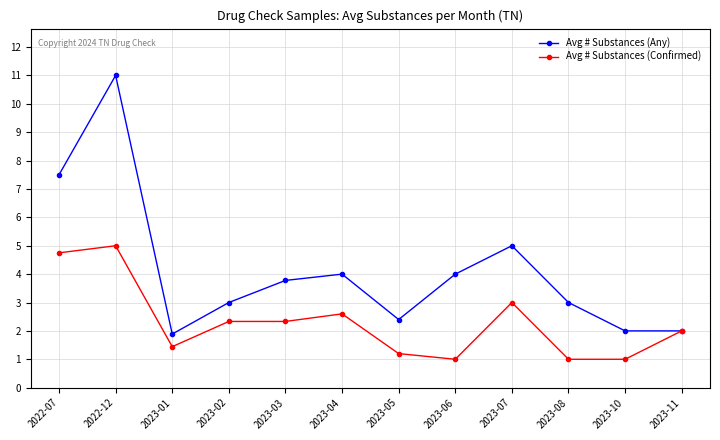

The Avg # Substances (Any) series shows 8.9 at 2023-07. True or false?

False